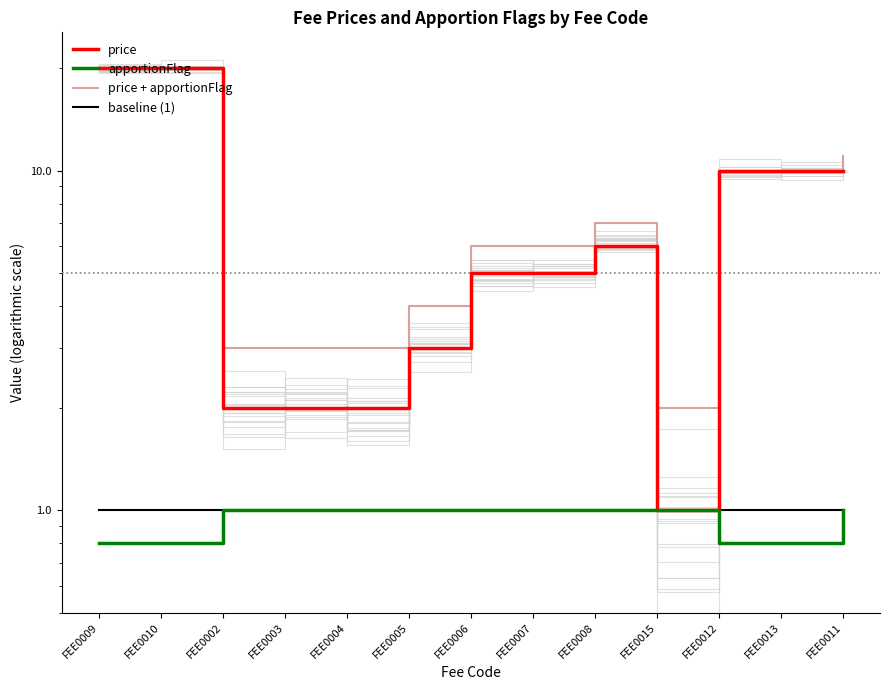

Reading left to right, transcribe all the data shown in this chart.

price: FEE0009=20.0	FEE0010=20.0	FEE0002=2.0	FEE0003=2.0	FEE0004=2.0	FEE0005=3.0	FEE0006=5.0	FEE0007=5.0	FEE0008=6.0	FEE0015=1.0	FEE0012=10.0	FEE0013=10.0	FEE0011=10.0
apportionFlag: FEE0009=0.8	FEE0010=0.8	FEE0002=1.0	FEE0003=1.0	FEE0004=1.0	FEE0005=1.0	FEE0006=1.0	FEE0007=1.0	FEE0008=1.0	FEE0015=1.0	FEE0012=0.8	FEE0013=0.8	FEE0011=1.0
price + apportionFlag: FEE0009=20.0	FEE0010=20.0	FEE0002=3.0	FEE0003=3.0	FEE0004=3.0	FEE0005=4.0	FEE0006=6.0	FEE0007=6.0	FEE0008=7.0	FEE0015=2.0	FEE0012=10.0	FEE0013=10.0	FEE0011=11.0
baseline (1): FEE0009=1.0	FEE0010=1.0	FEE0002=1.0	FEE0003=1.0	FEE0004=1.0	FEE0005=1.0	FEE0006=1.0	FEE0007=1.0	FEE0008=1.0	FEE0015=1.0	FEE0012=1.0	FEE0013=1.0	FEE0011=1.0